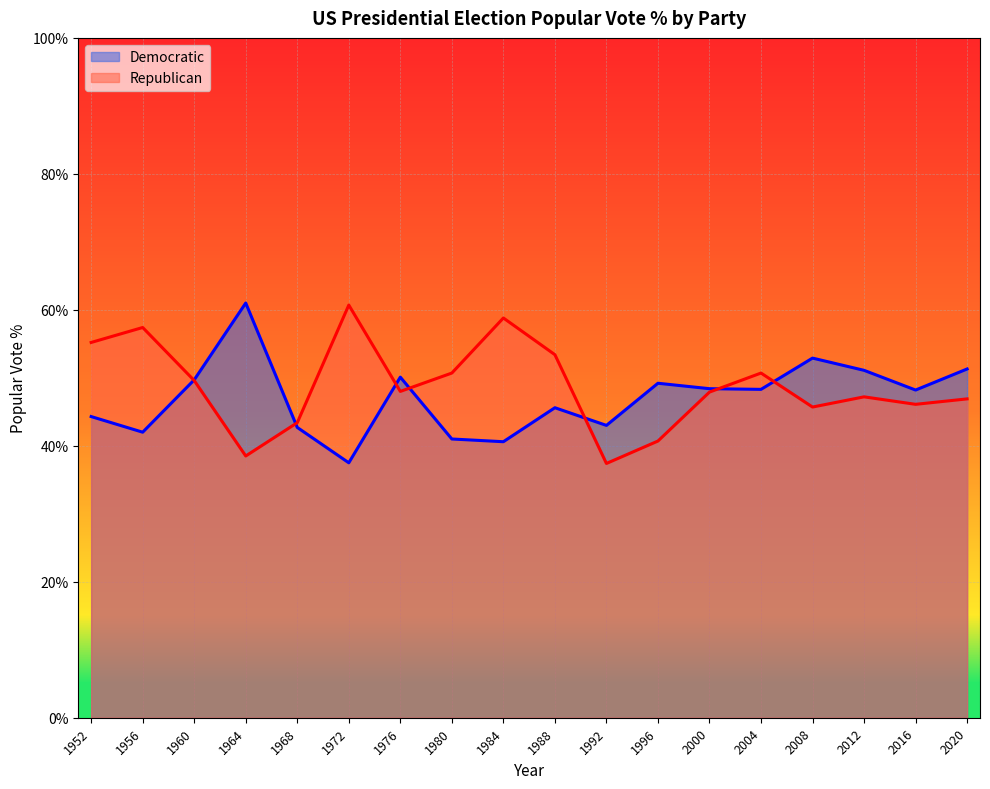

Reading left to right, transcribe all the data shown in this chart.

Democratic: 44.3	42.0	49.7	61.0	42.7	37.5	50.1	41.0	40.6	45.6	43.0	49.2	48.4	48.3	52.9	51.1	48.2	51.3
Republican: 55.2	57.4	49.6	38.5	43.4	60.7	48.0	50.7	58.8	53.4	37.4	40.7	47.9	50.7	45.7	47.2	46.1	46.9